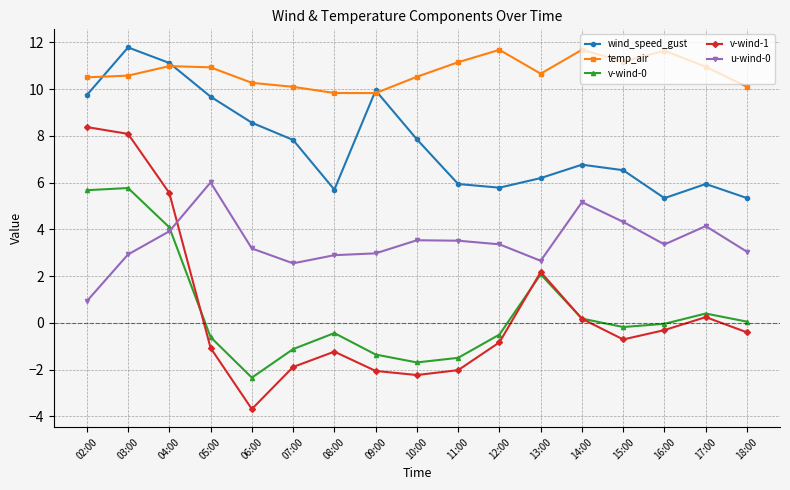

At which category does the chart reach its minimum across all series?

06:00